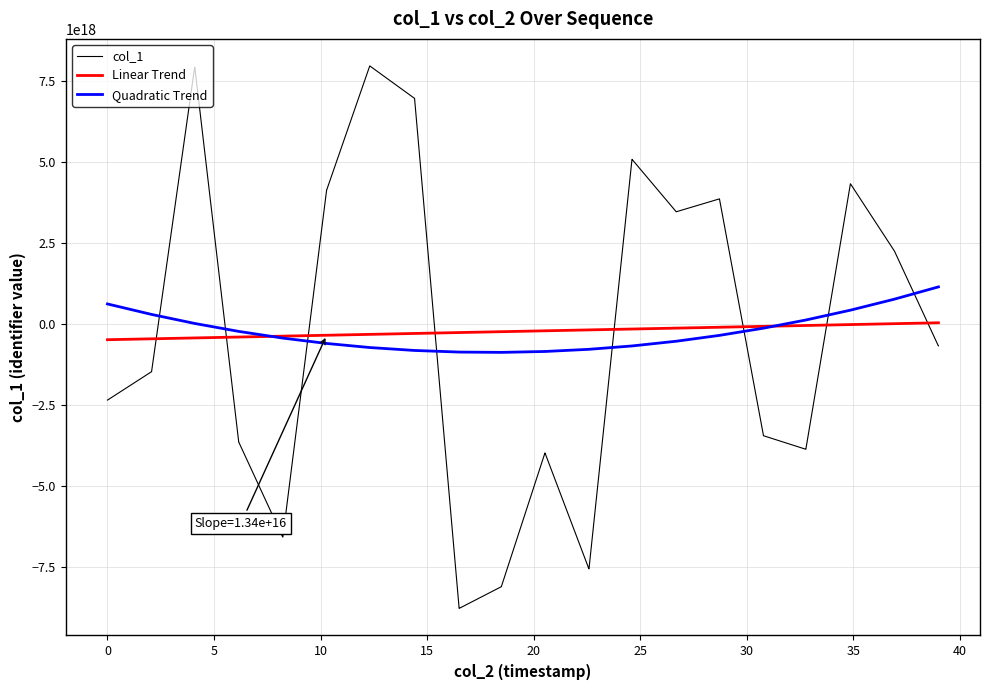

Which series has the widest spread of values?

col_1